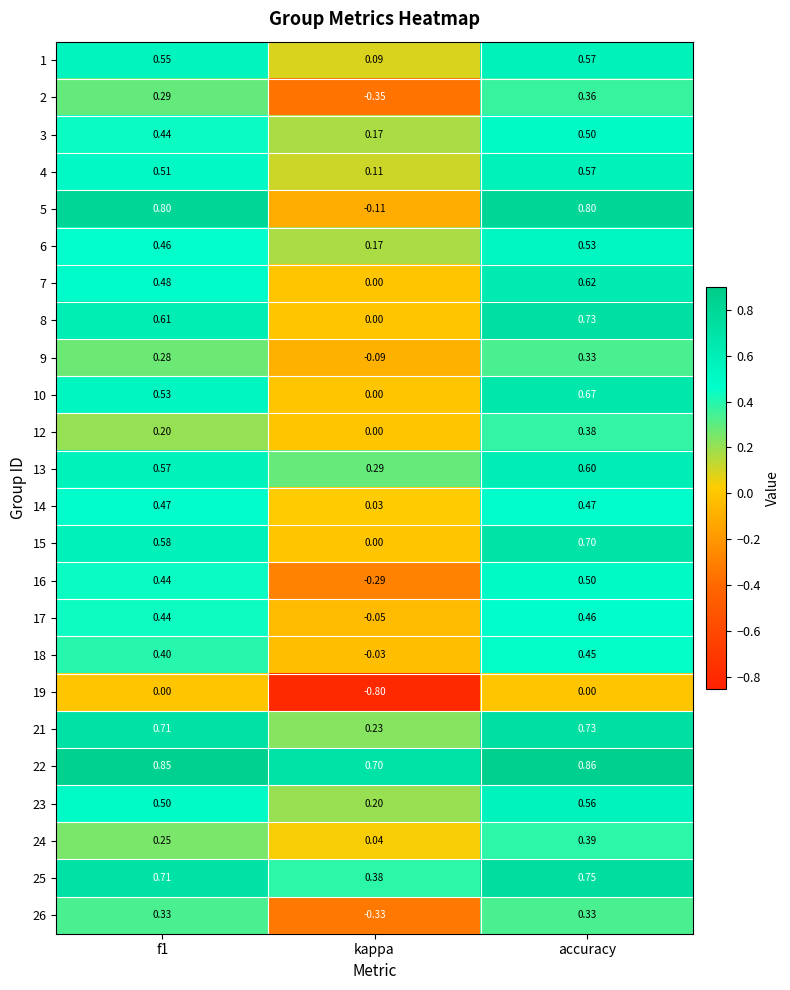

Is the value of 25 at f1 greater than the value of 6 at accuracy?

Yes